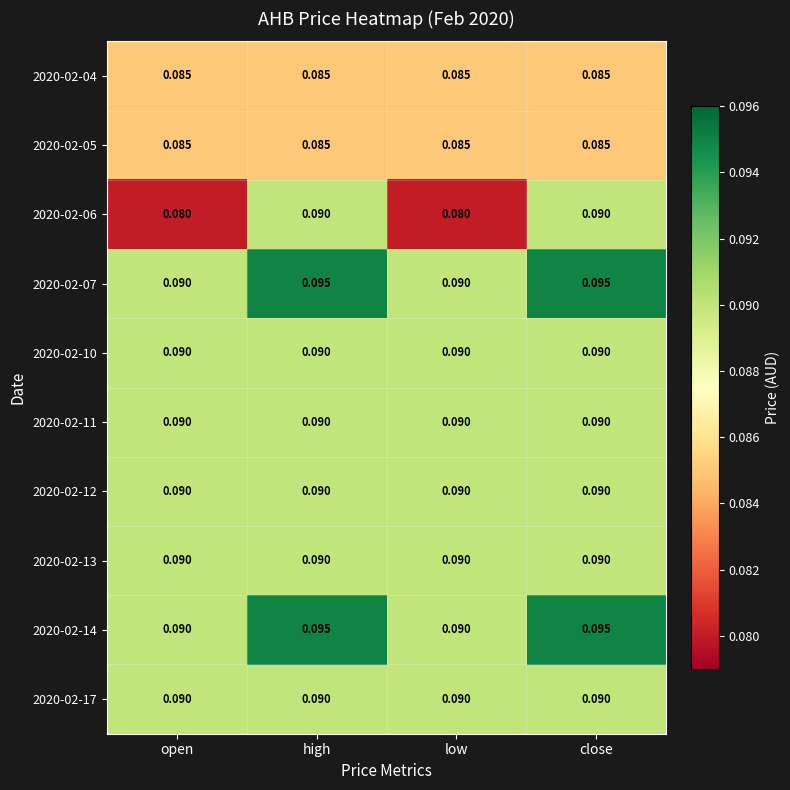

Is the value of 2020-02-05 at low greater than the value of 2020-02-14 at high?

No